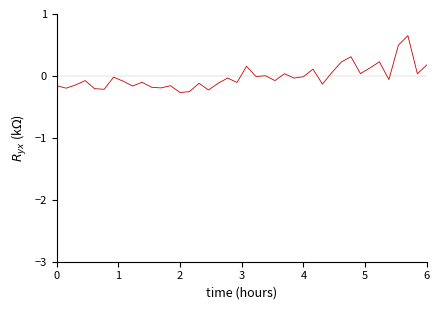

Does the chart display data point markers on the line(s)?

No